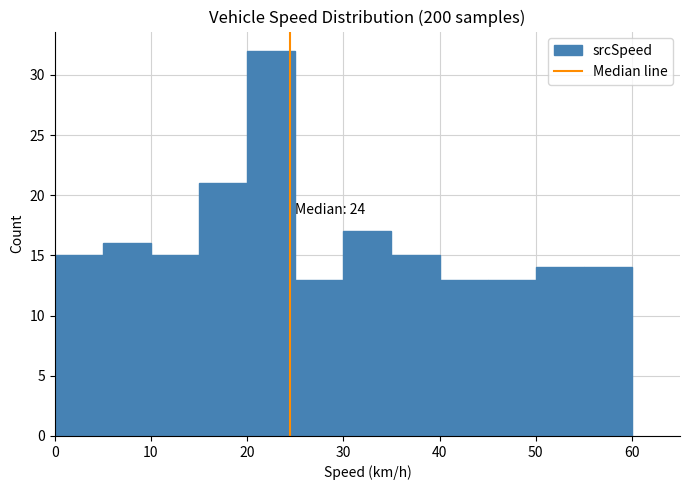

Over which range of the x-axis is the bar tallest?

20 to 25